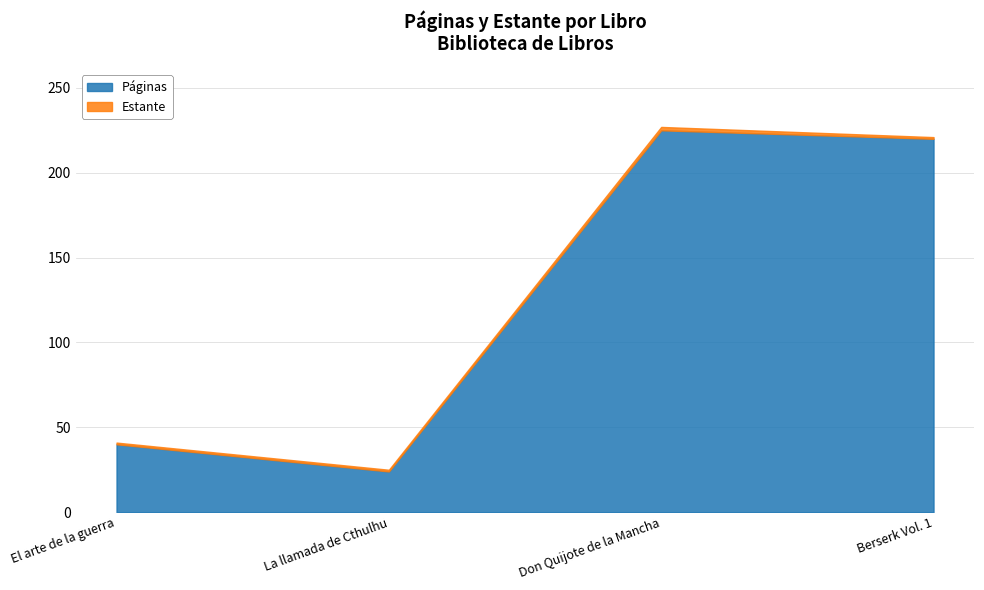

Which category has the lowest value in the Páginas series?

La llamada de Cthulhu